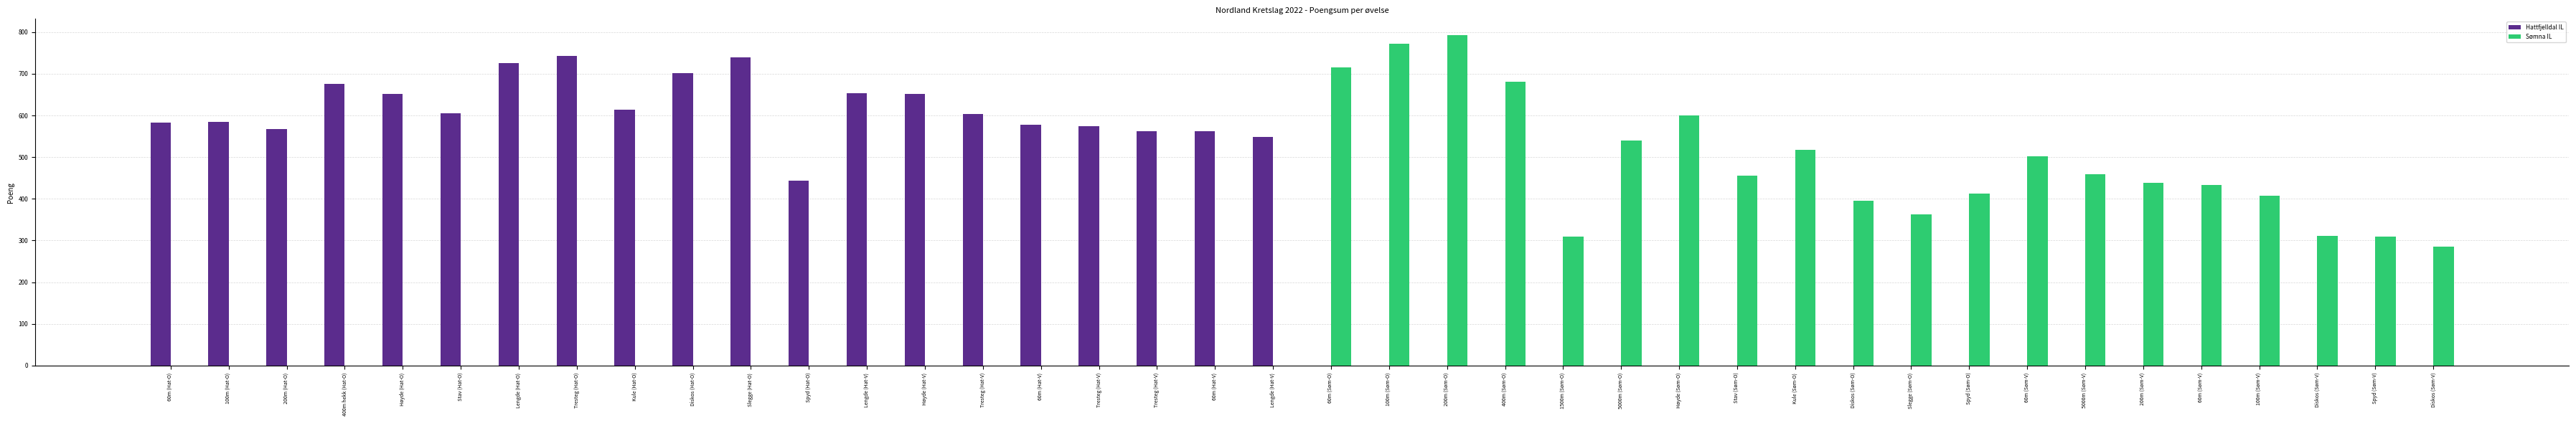

Count the number of data series in this chart.

2